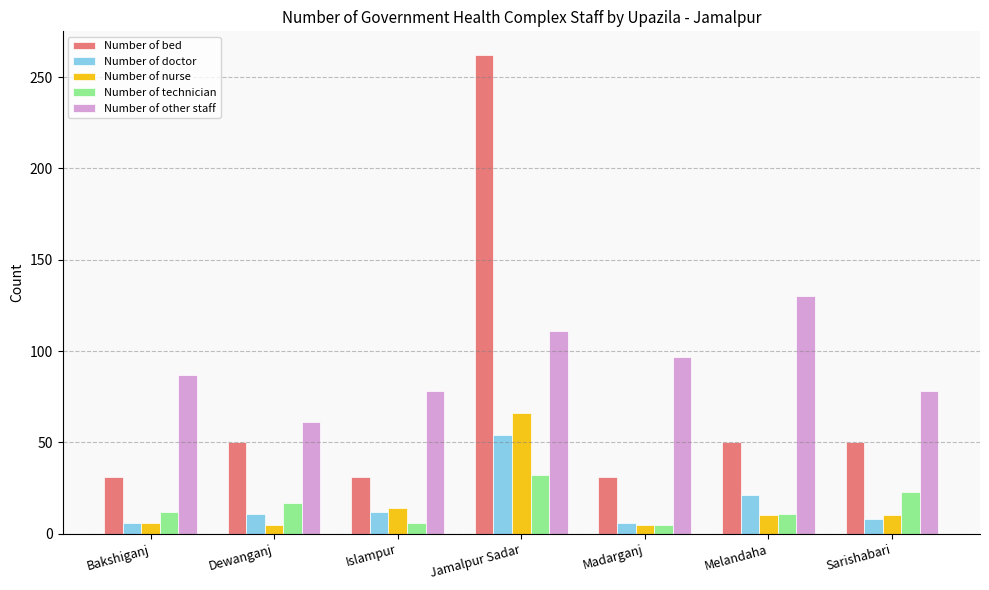

The Number of doctor series shows 12 at Islampur. True or false?

True